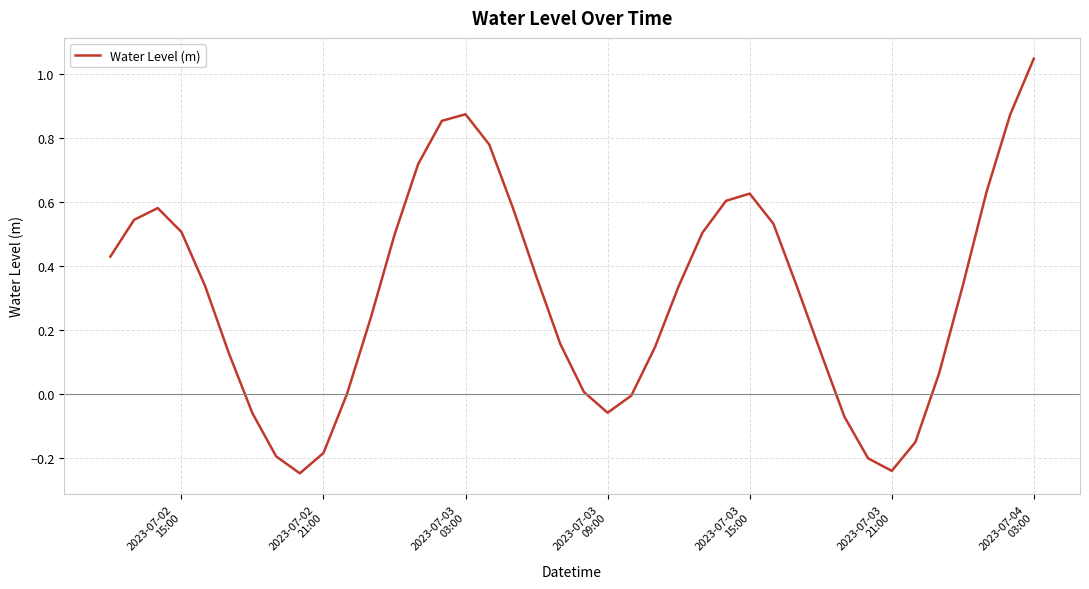

What is the difference between the maximum and minimum values?

1.3